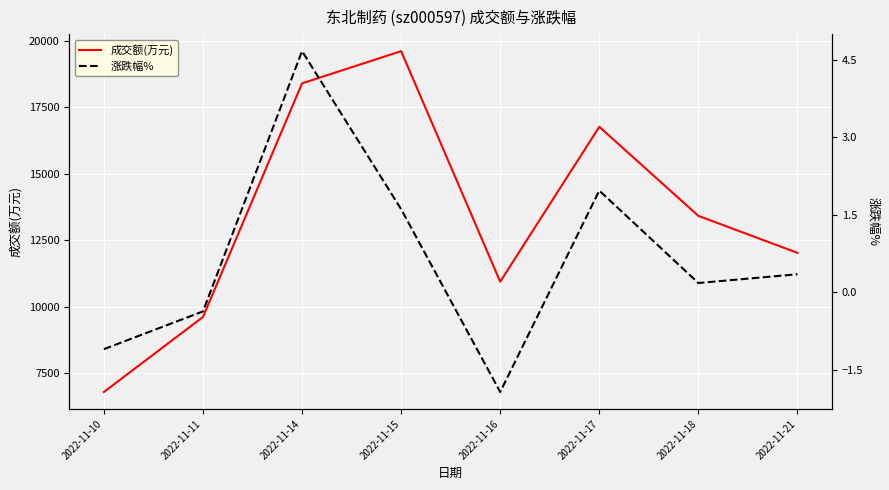

What is the difference between the maximum and minimum values in the 涨跌幅% series?

6.6